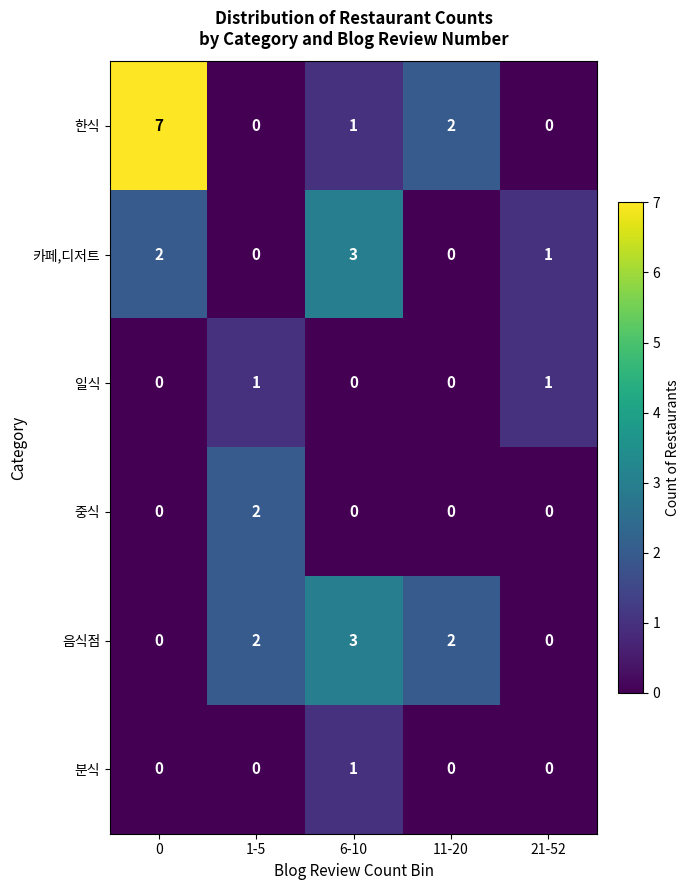

What is the difference between the maximum and second lowest values in the 카페,디저트 series?

3